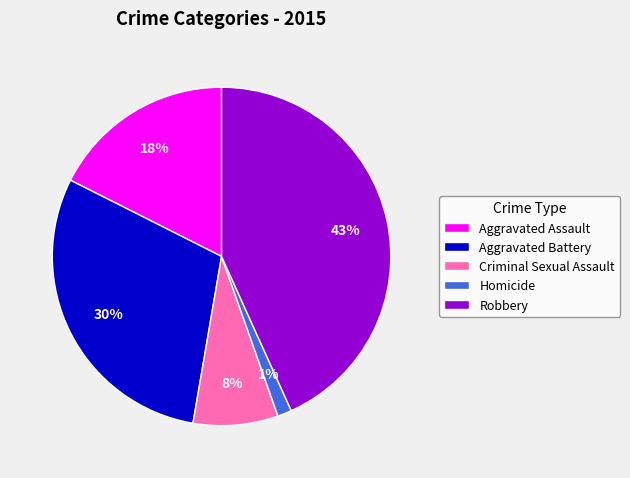

Does Aggravated Assault account for over 50% of the chart?

No